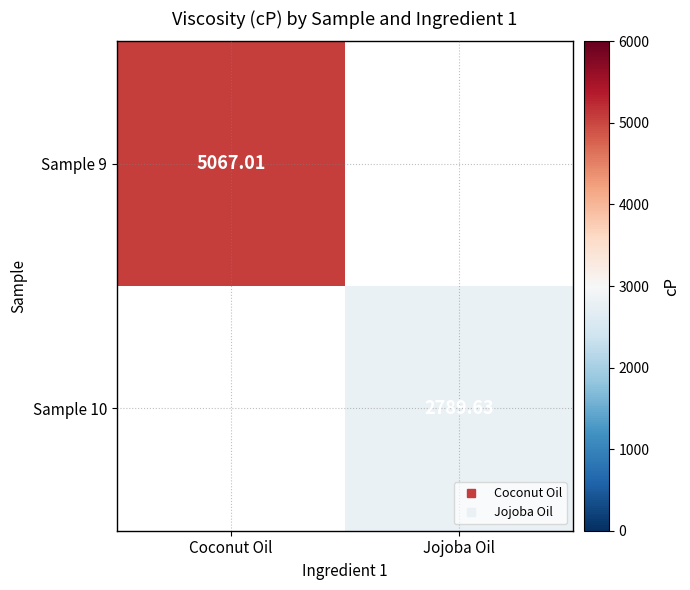

Rank the series by their maximum value, from lowest to highest.

Sample 9, Sample 10